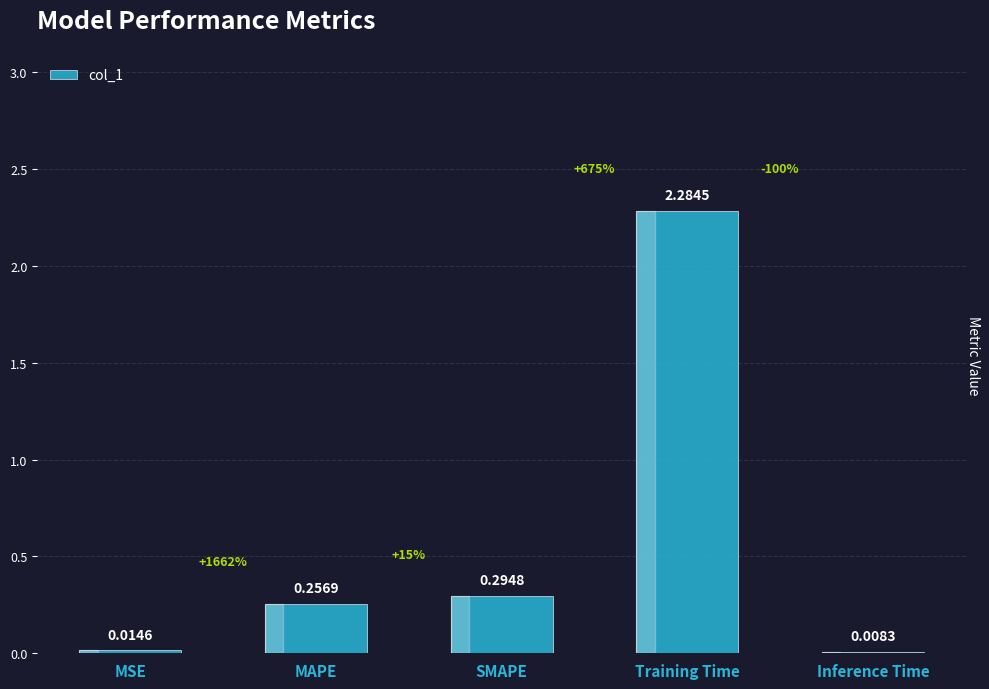

At which label is the value closest to 1?

SMAPE